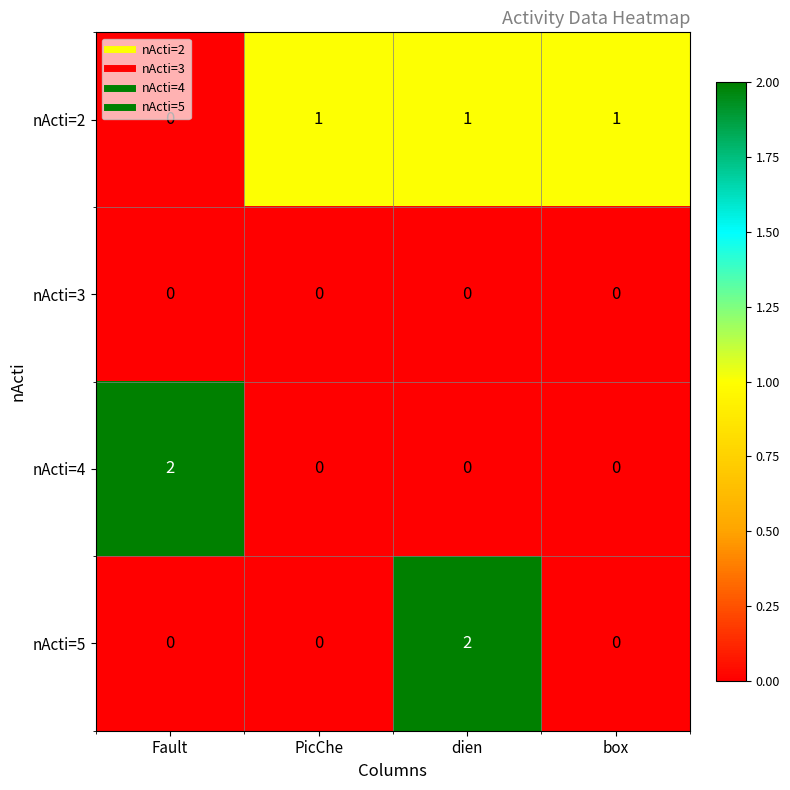

Count the nActi=5 values in the range 0 to 2.

4